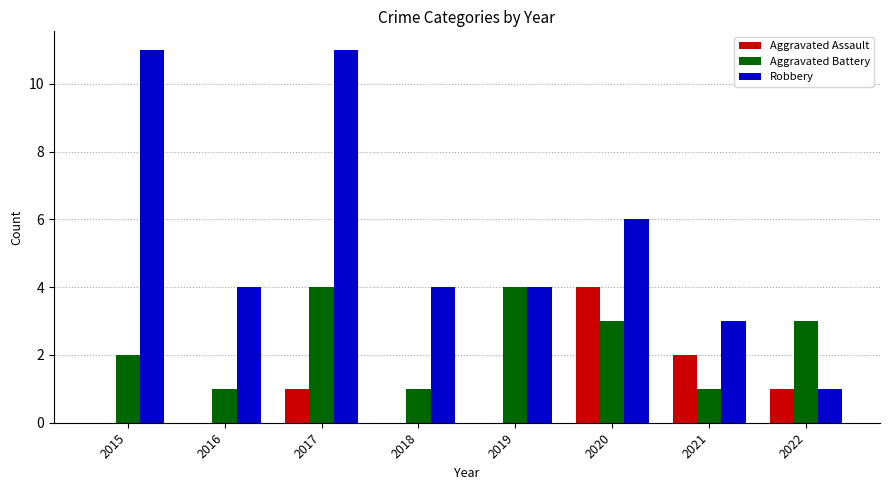

What is the average value of the Aggravated Assault series?

1